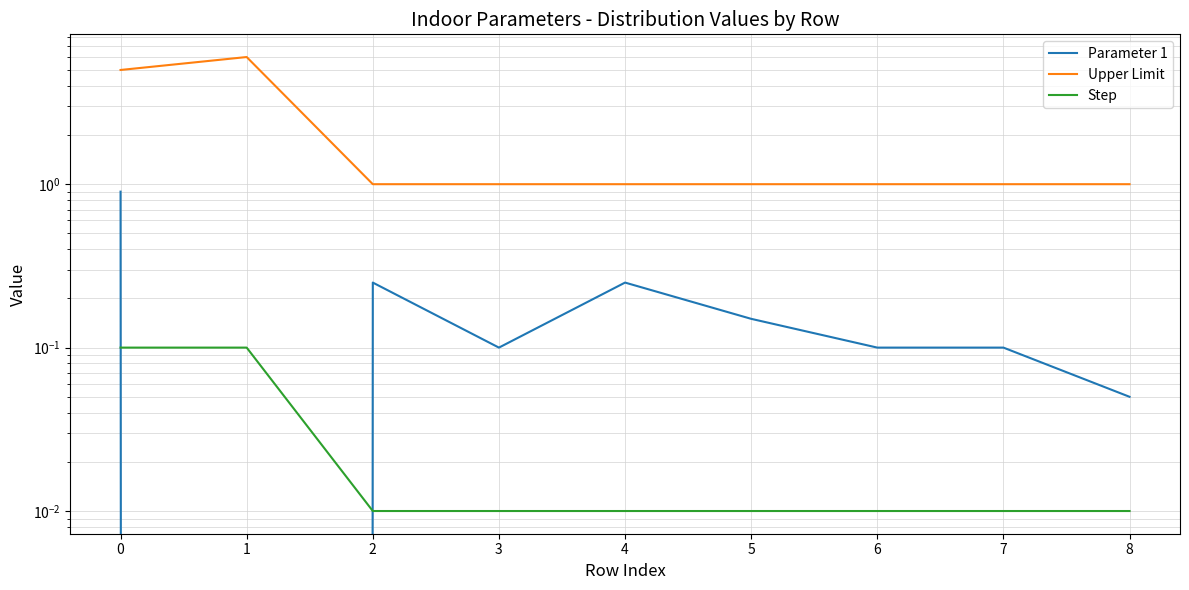

Reading left to right, what are all the values shown in this chart?

Parameter 1: 0.9	0.0	0.2	0.1	0.2	0.1	0.1	0.1	0.1
Upper Limit: 5.0	6.0	1.0	1.0	1.0	1.0	1.0	1.0	1.0
Step: 0.1	0.1	0.0	0.0	0.0	0.0	0.0	0.0	0.0